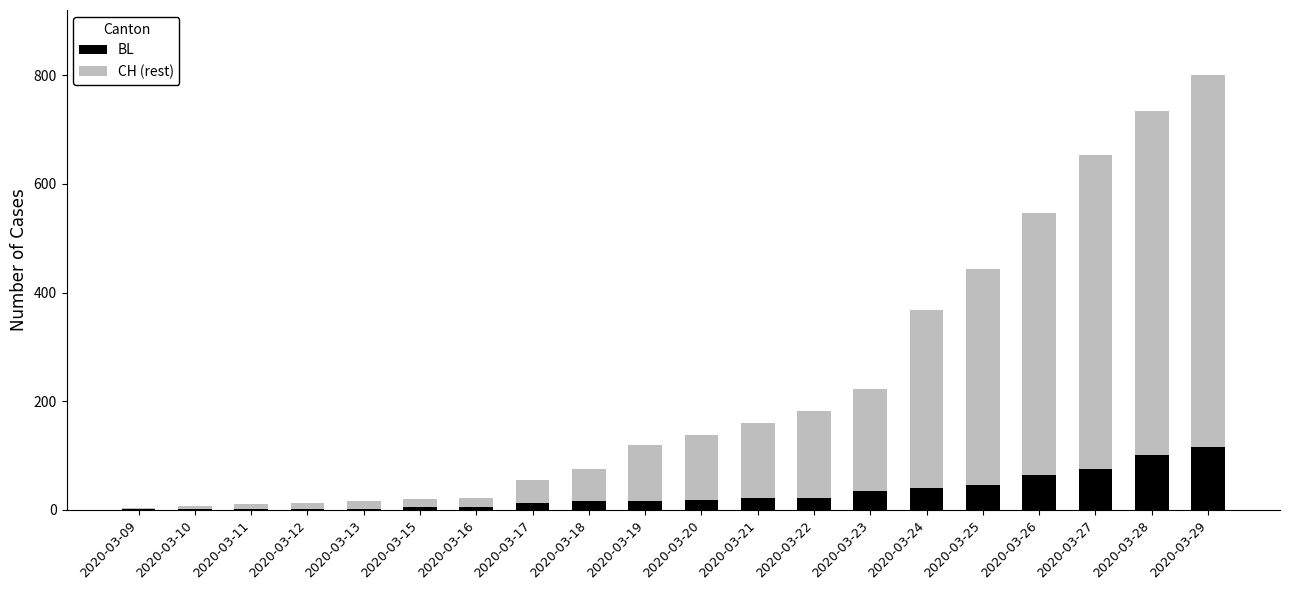

What are all the series names shown in the legend?

BL, CH (rest)